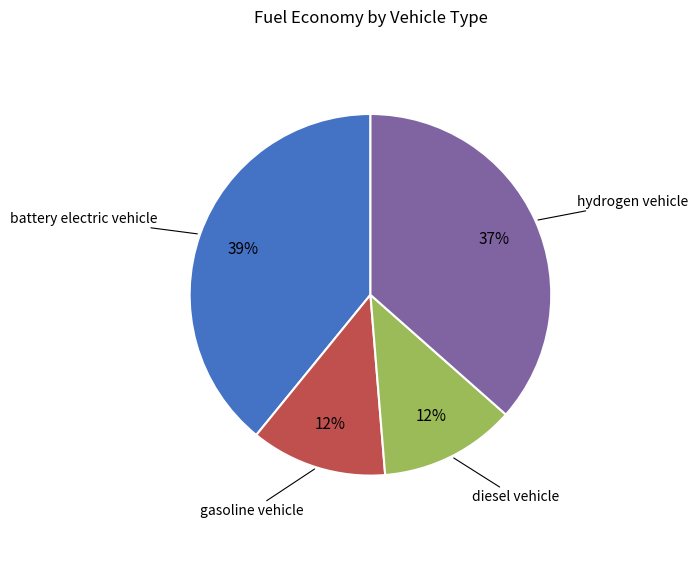

Is diesel vehicle the majority of the pie?

No